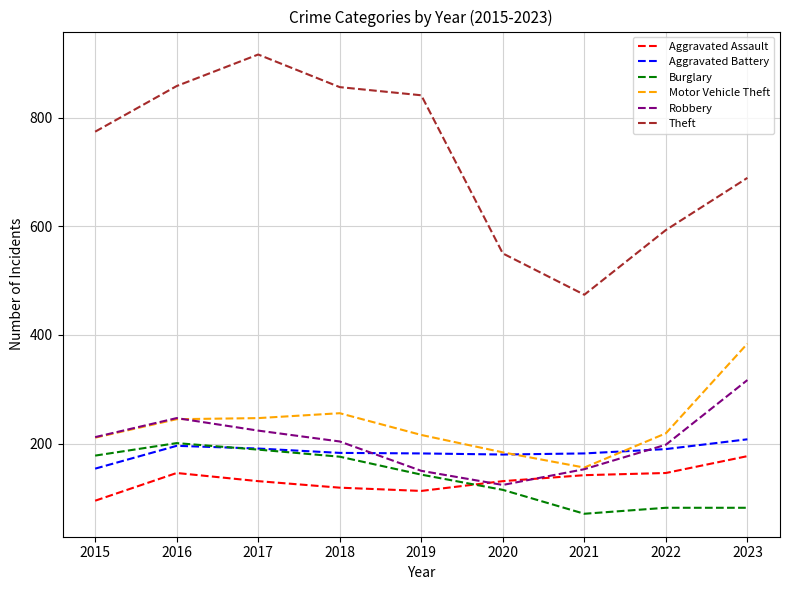

At how many categories does at least one series exceed 456?

9